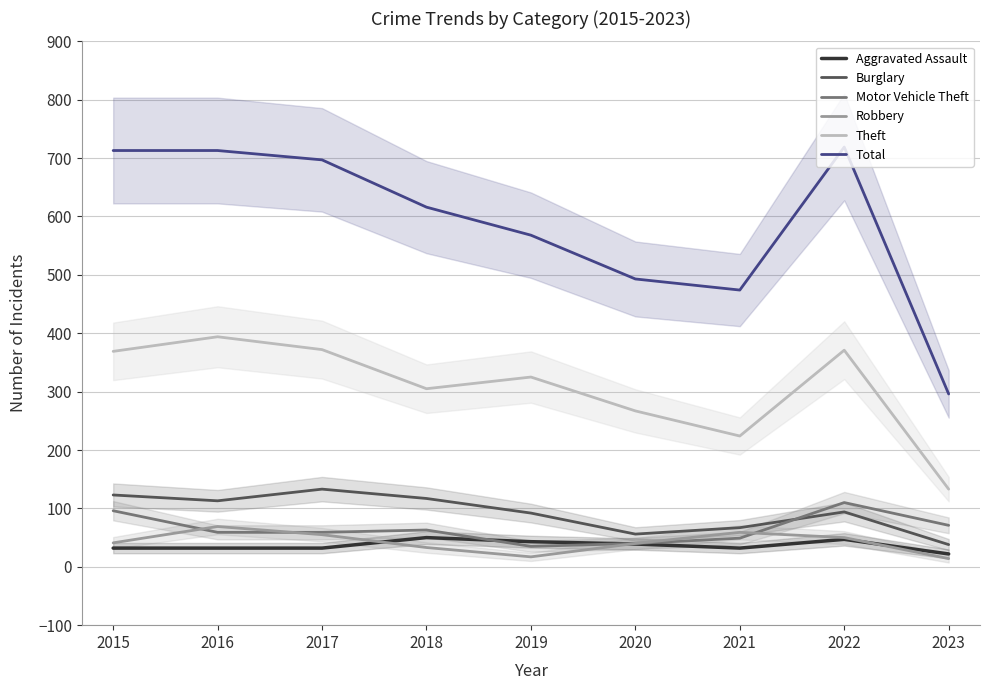

At which label does Robbery reach its minimum?

2023